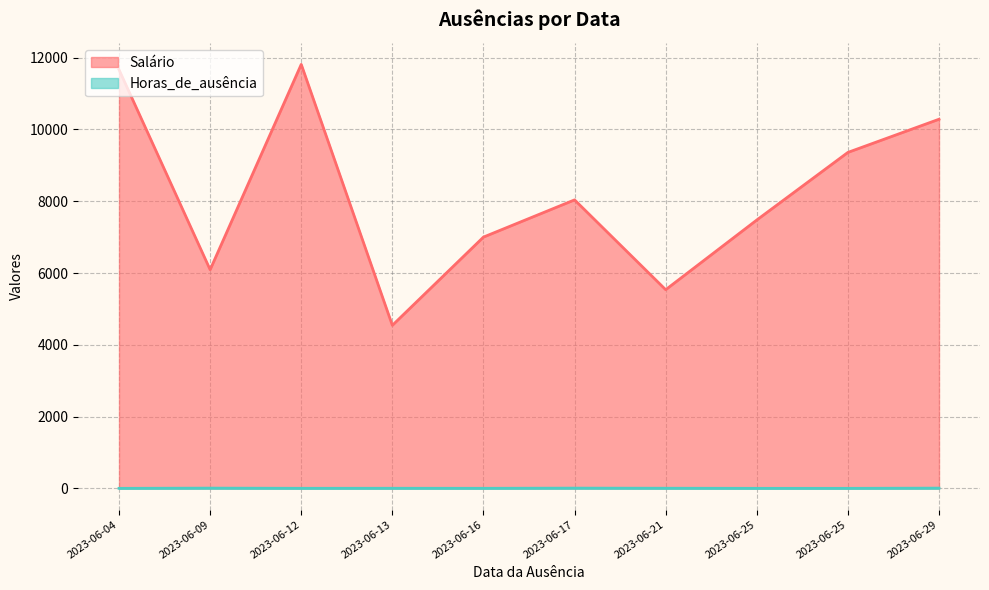

Is it true that Horas_de_ausência equals 4.6 at 2023-06-12?

False